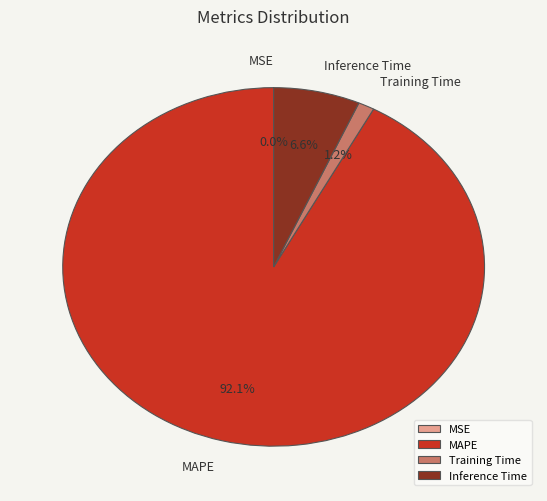

What percentage is the MAPE slice, to the nearest percent?

92%